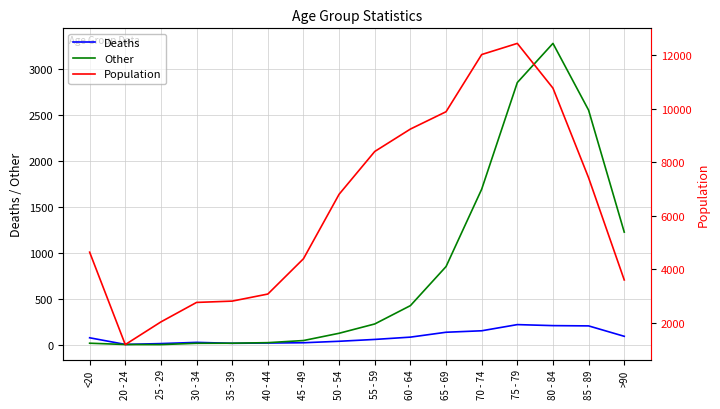

At which label is Population closest to 6812?

50 - 54